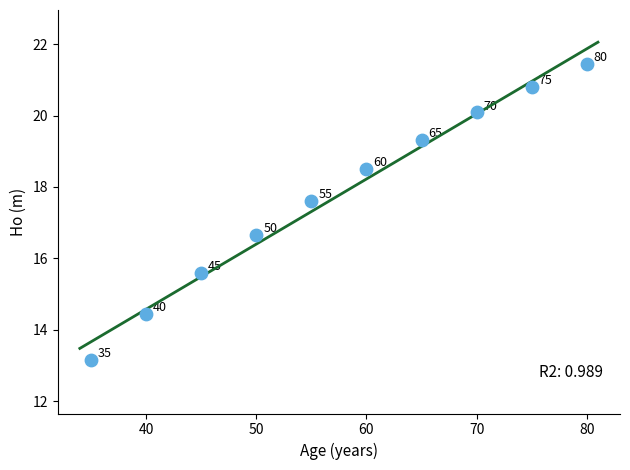

What is the range of Y values (max minus min)?

8.3